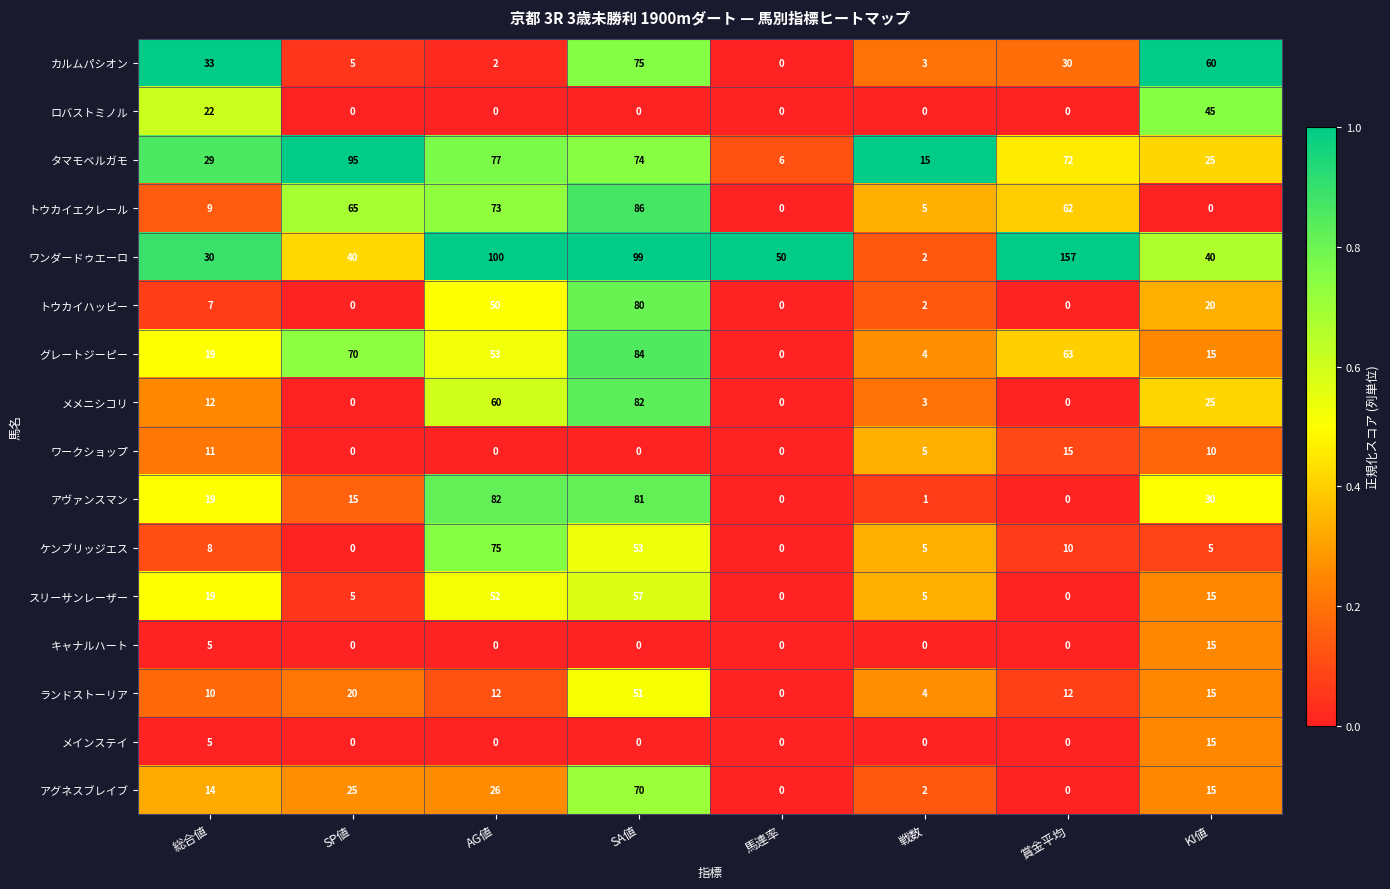

At which label does スリーサンレーザー first exceed 15?

総合値